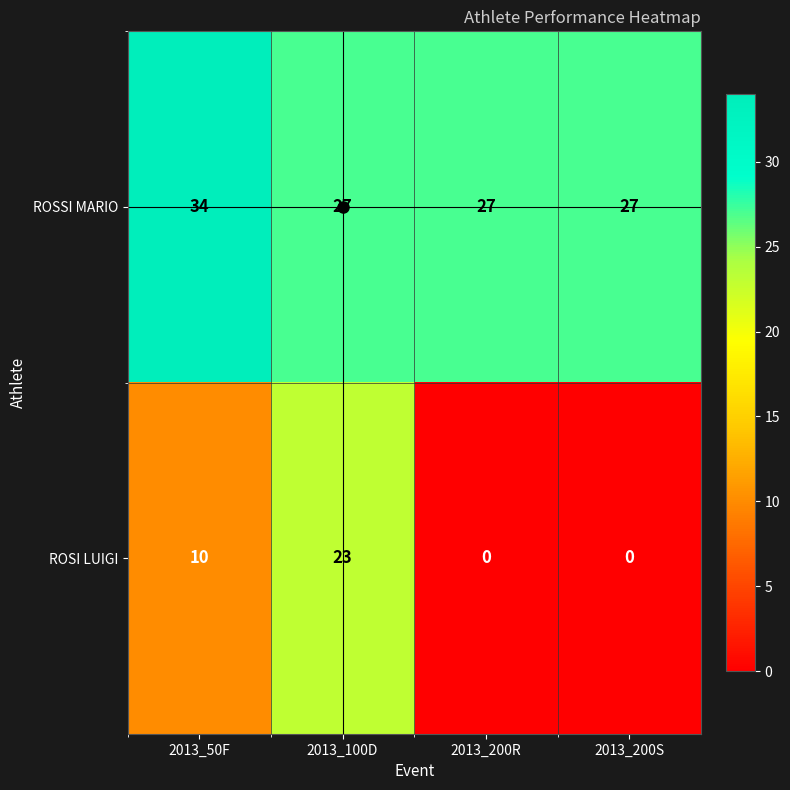

What is the maximum value for ROSI LUIGI?

23